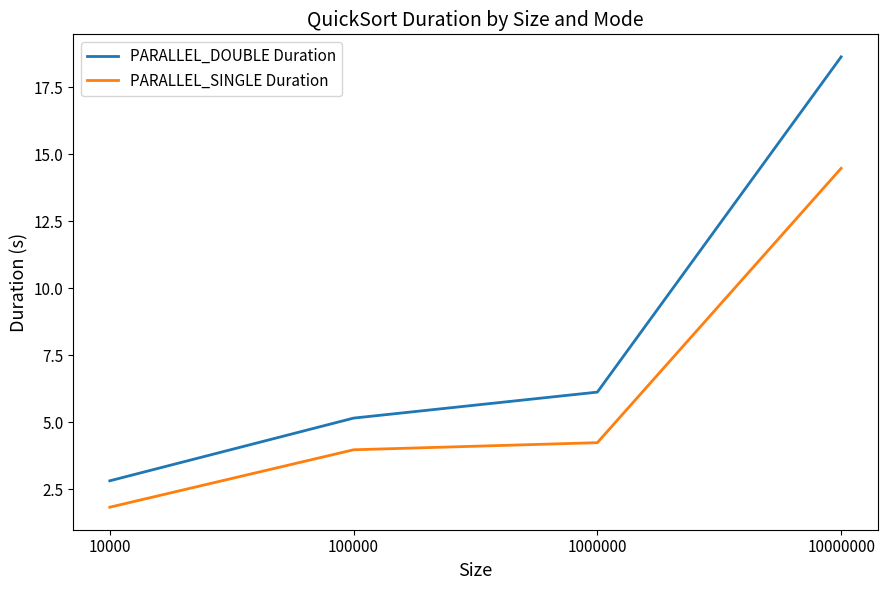

How many distinct data groups are displayed?

2